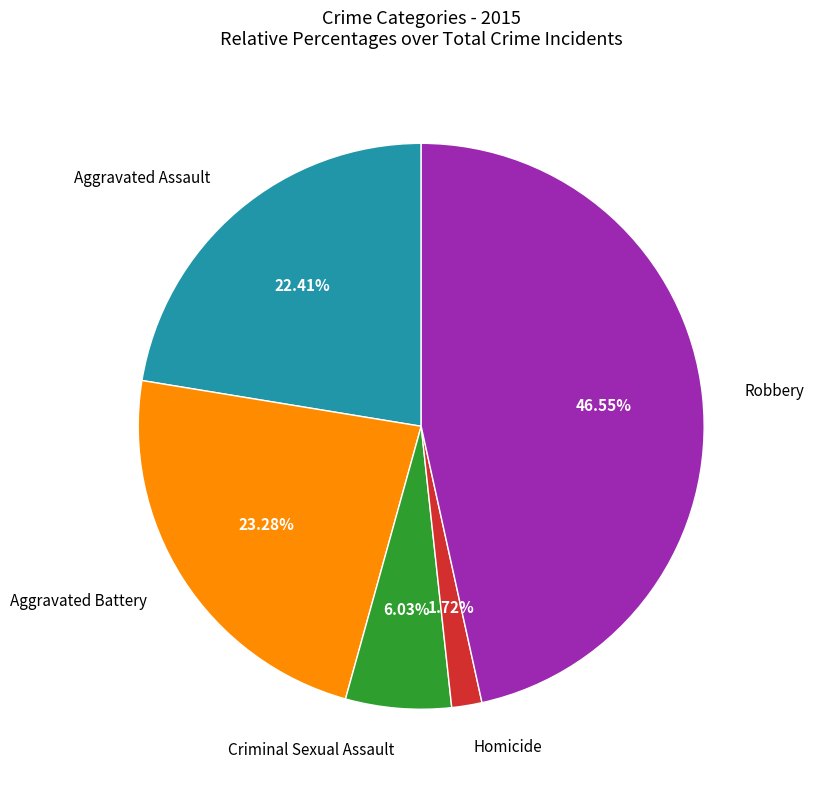

Does Criminal Sexual Assault represent more than half of the total?

No